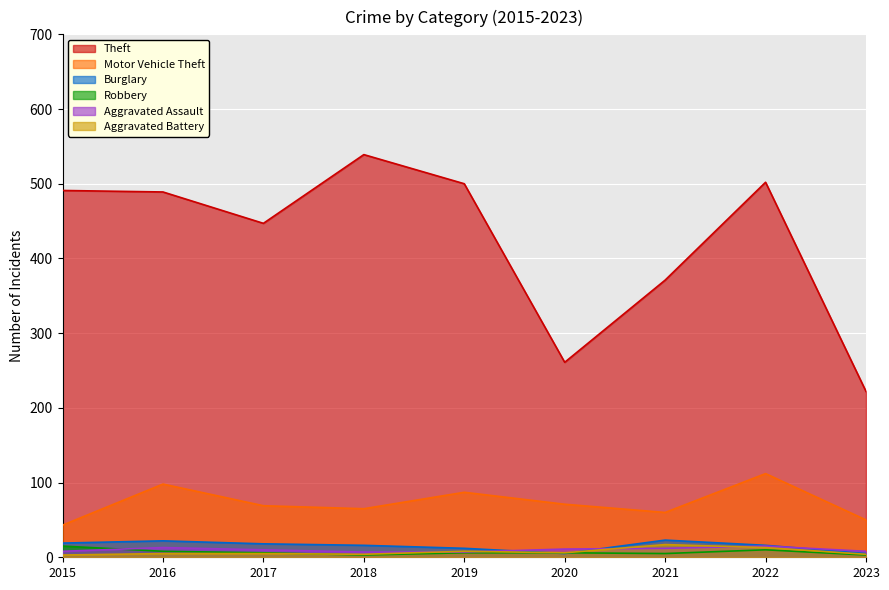

What is the sum of all Theft values?

3822